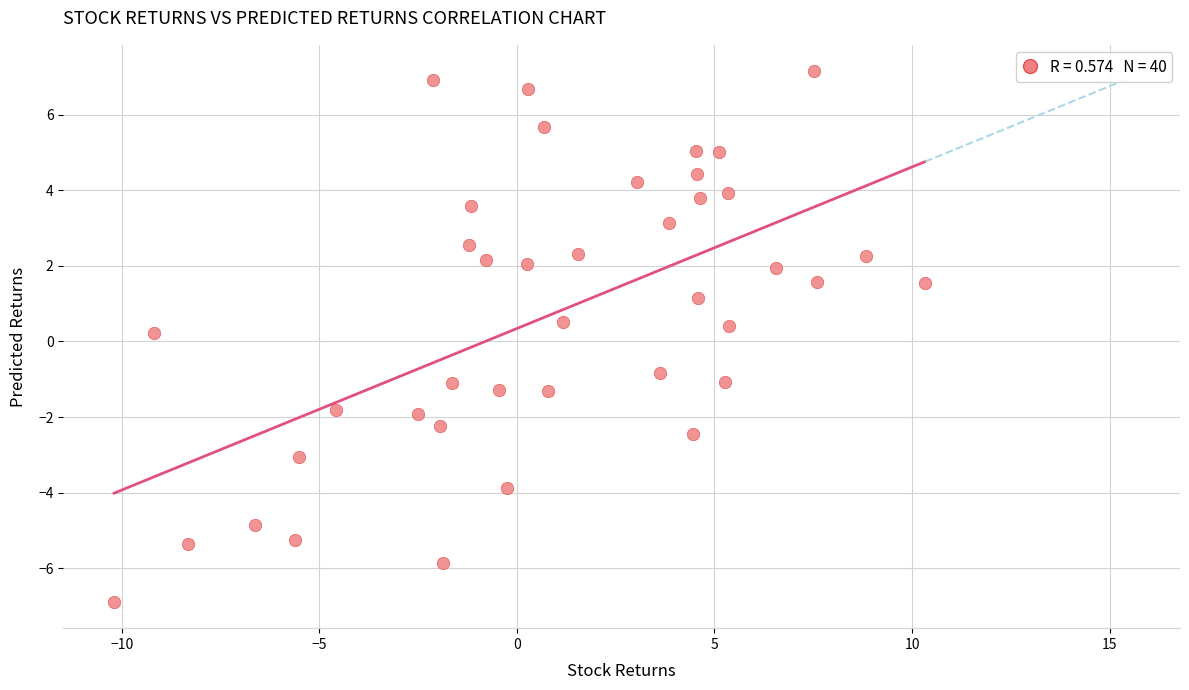

What is the range of Y values (max minus min)?

14.0